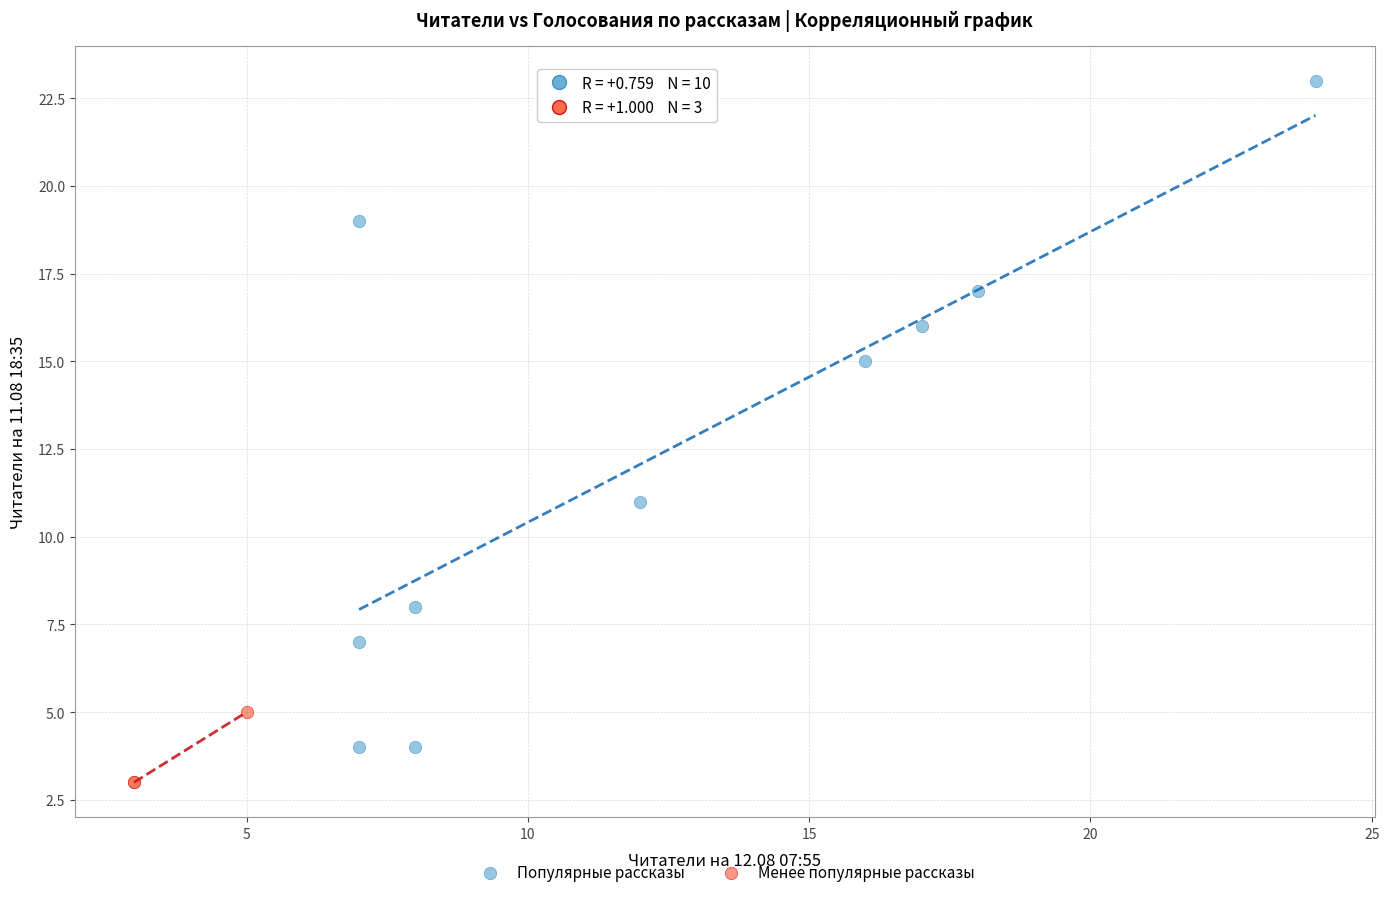

Which series reaches the maximum Y coordinate?

Популярные рассказы